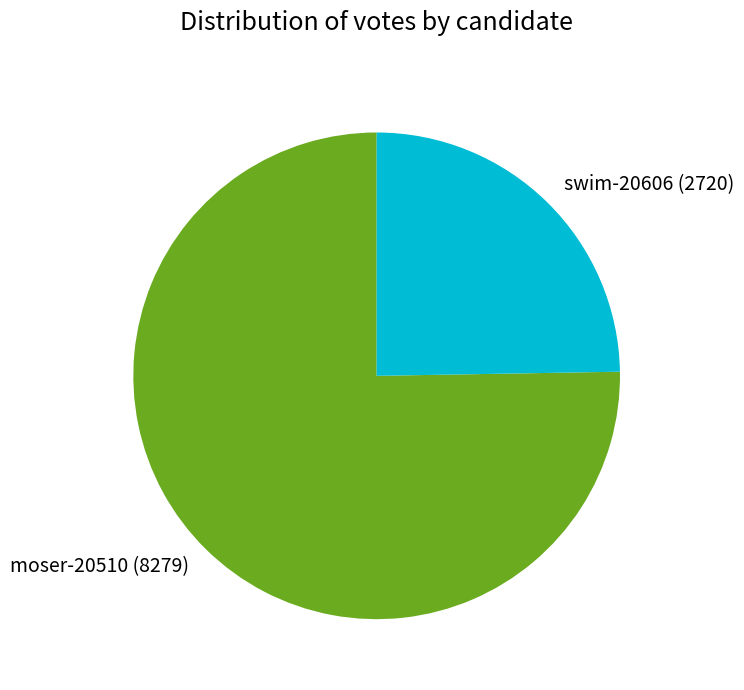

How many segments does this pie chart have?

2